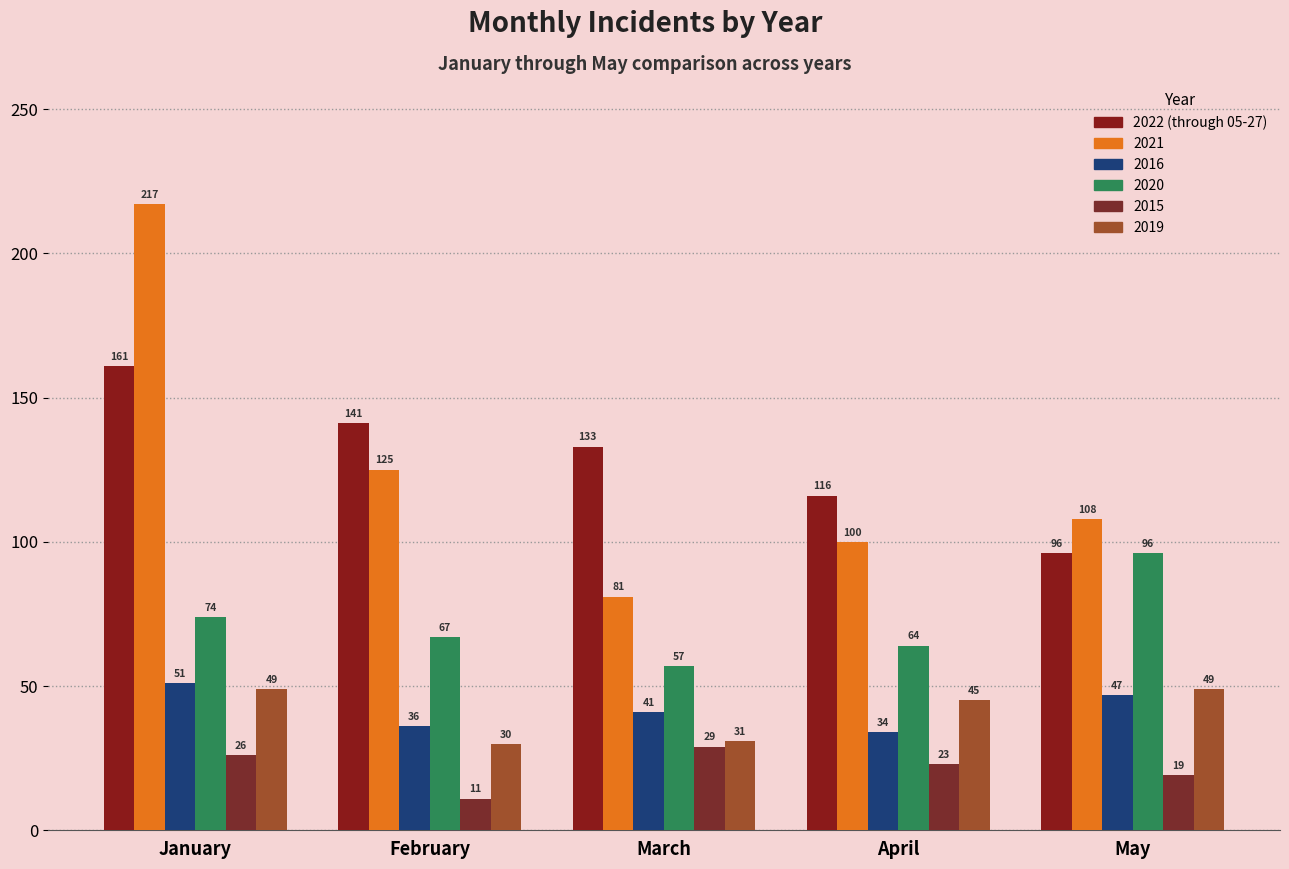

Does the chart contain any negative values?

No